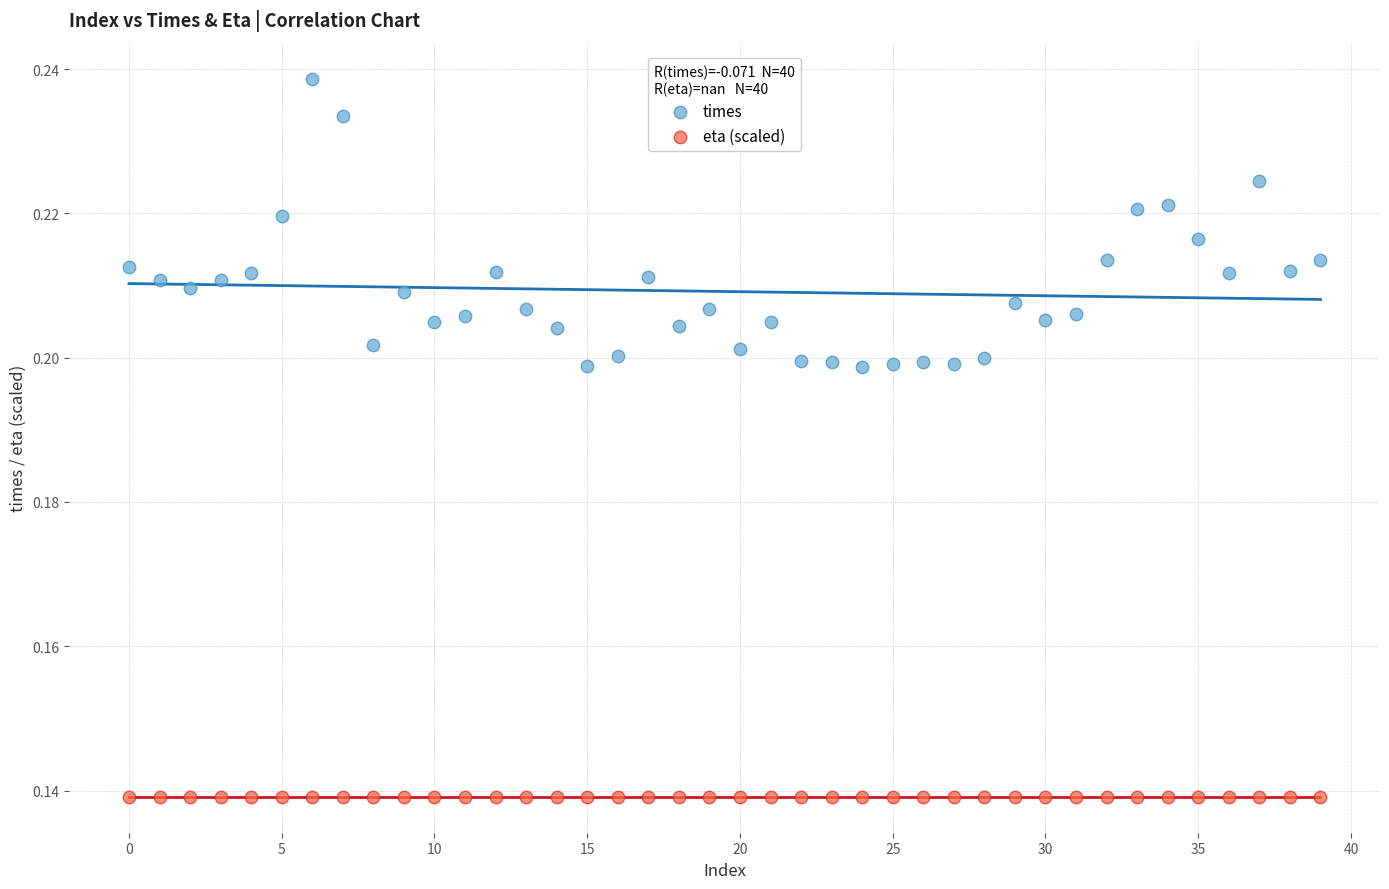

Which series contains the highest Y value?

times